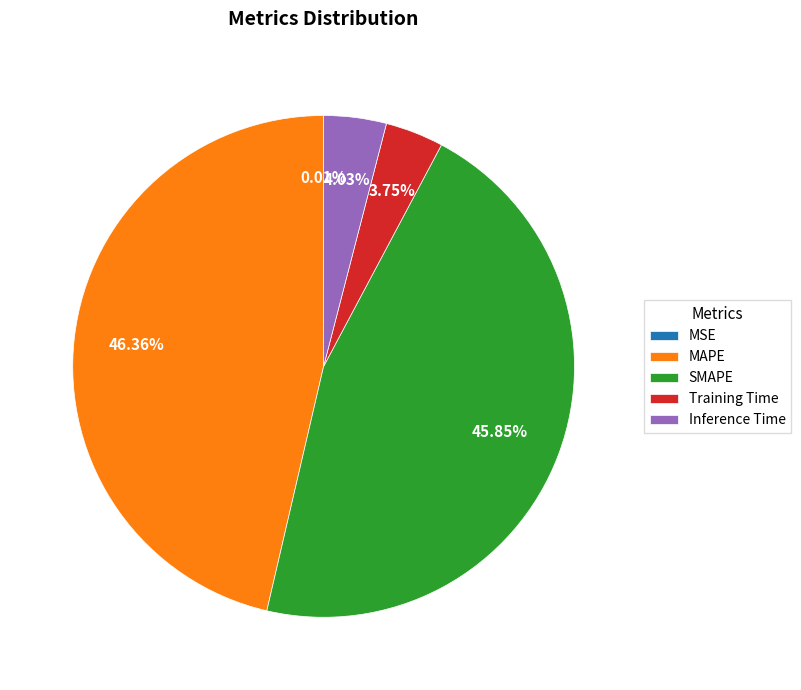

Does any single category account for the majority?

No